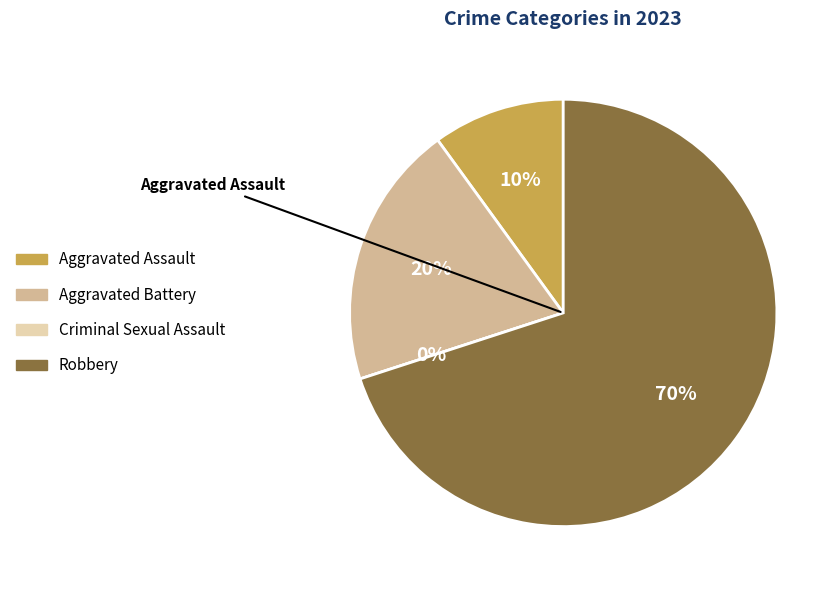

Rank the categories by value from highest to lowest.

Robbery, Aggravated Battery, Aggravated Assault, Criminal Sexual Assault